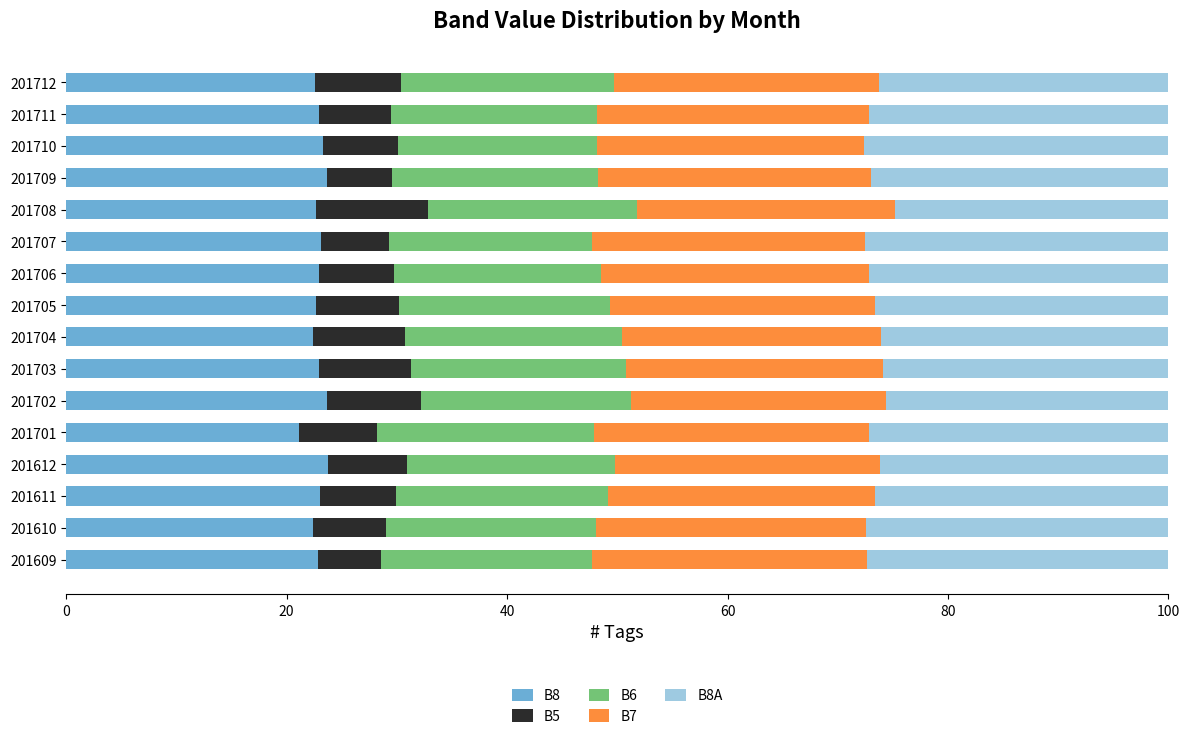

What are all the series names shown in the legend?

B8, B5, B6, B7, B8A